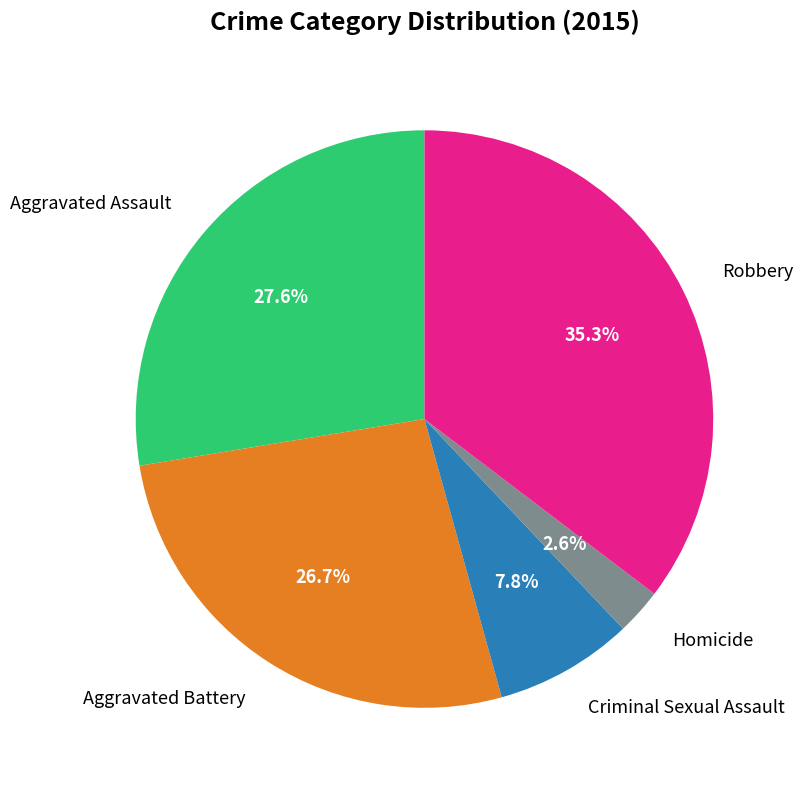

To the nearest percent, what portion does Aggravated Battery represent?

27%